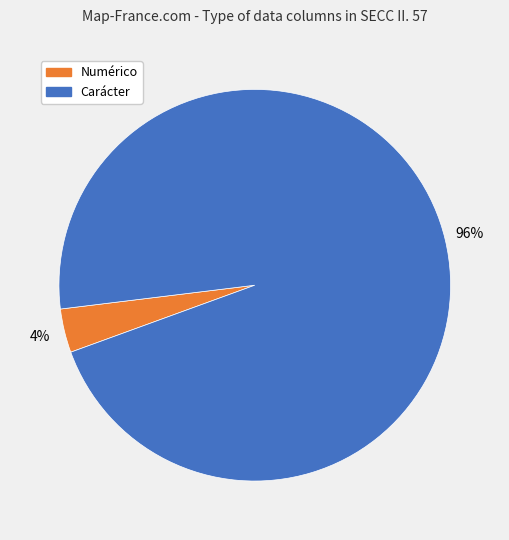

Is there a majority slice in this chart?

Yes